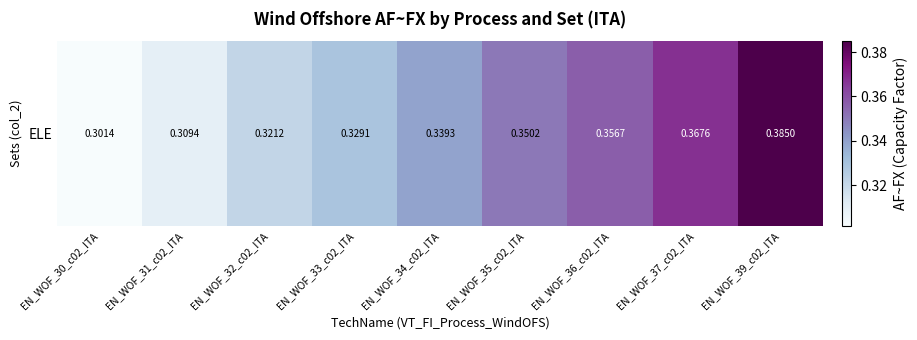

What is the maximum value shown in the chart?

0.4